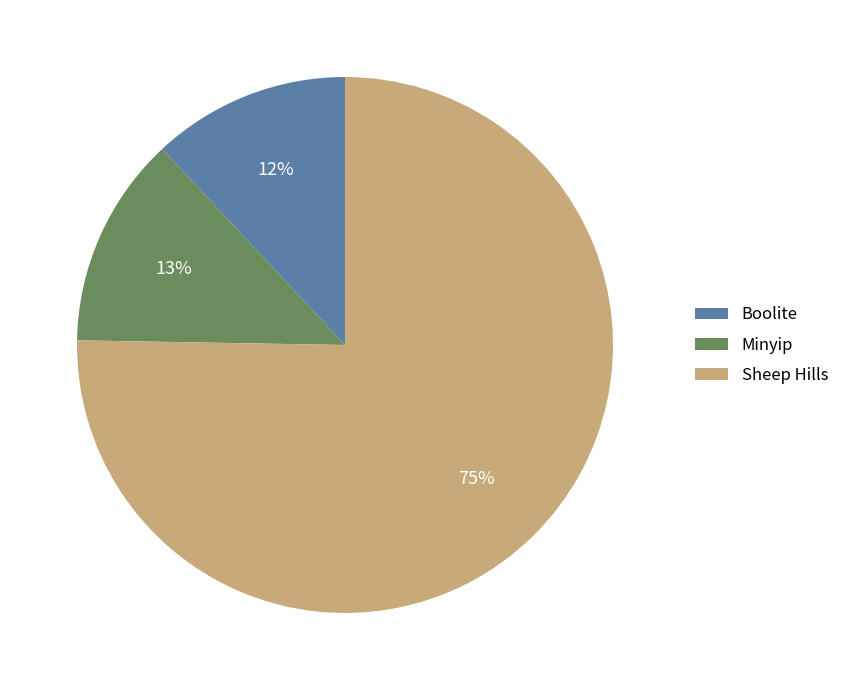

How many slices are in this pie chart?

3